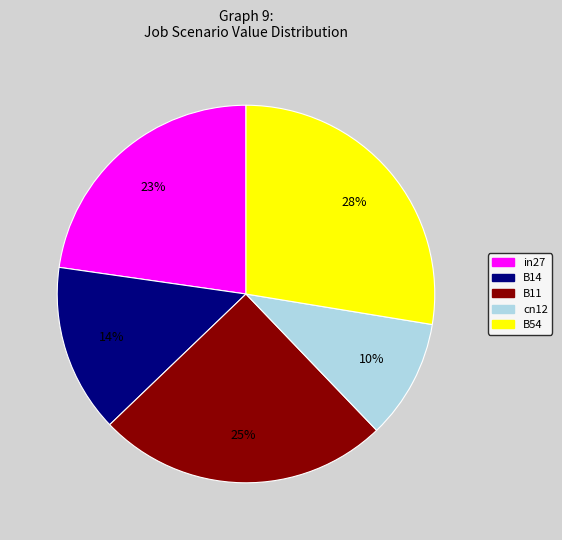

To the nearest percent, what portion does cn12 represent?

10%